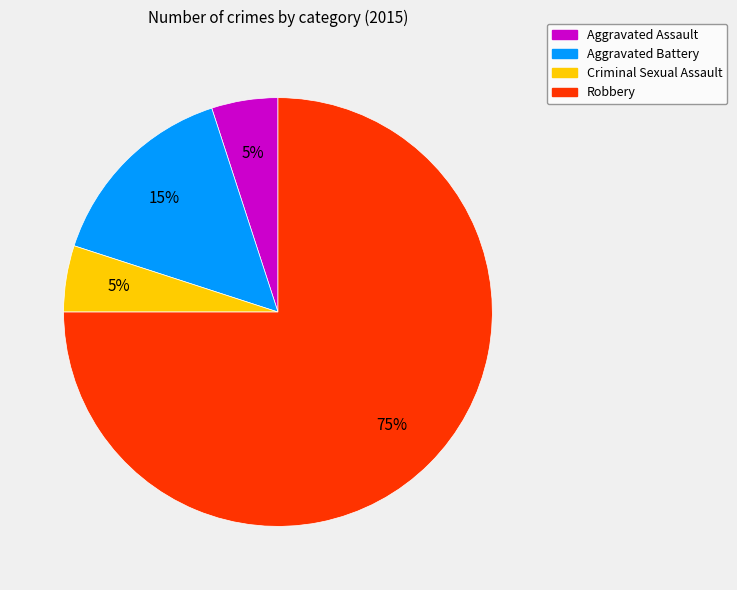

To the nearest percent, what is the difference between the Aggravated Battery and Aggravated Assault slice percentages?

10%